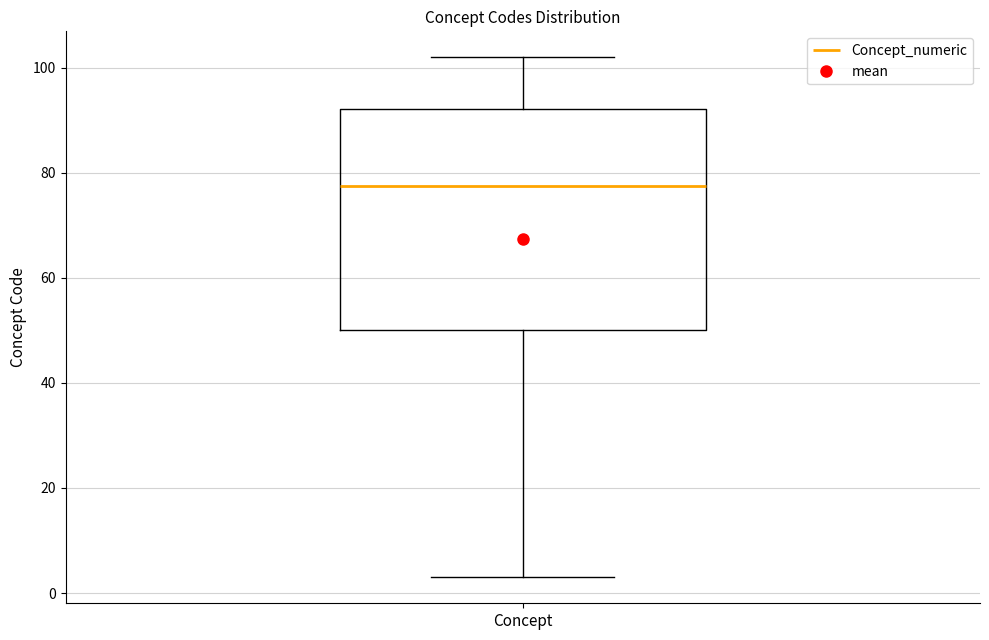

Read this box plot against the y-axis: the position of the median line, the range covered by the box, and the ends of both whiskers. The values are not printed on the chart, so give them approximately, as read against the axis.

median 78, box 50 to 92, whiskers 4 to 102